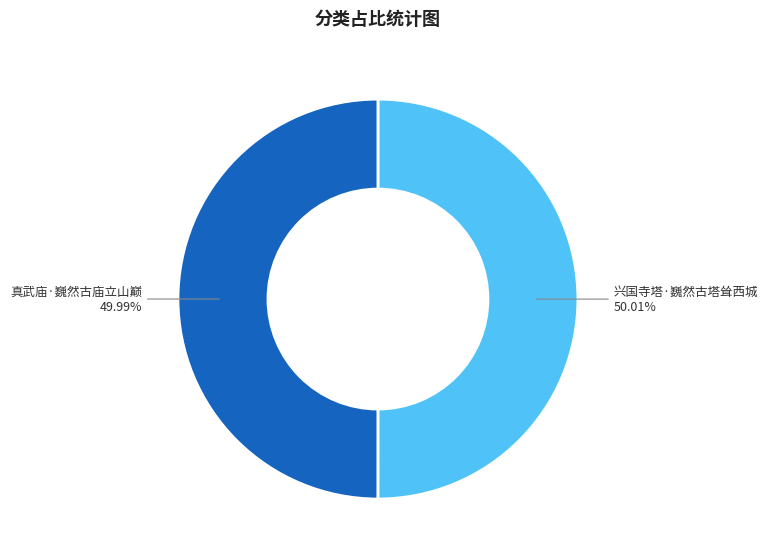

What percentage do 兴国寺塔·巍然古塔耸西城 and 真武庙·巍然古庙立山巅 together represent?

100.0%